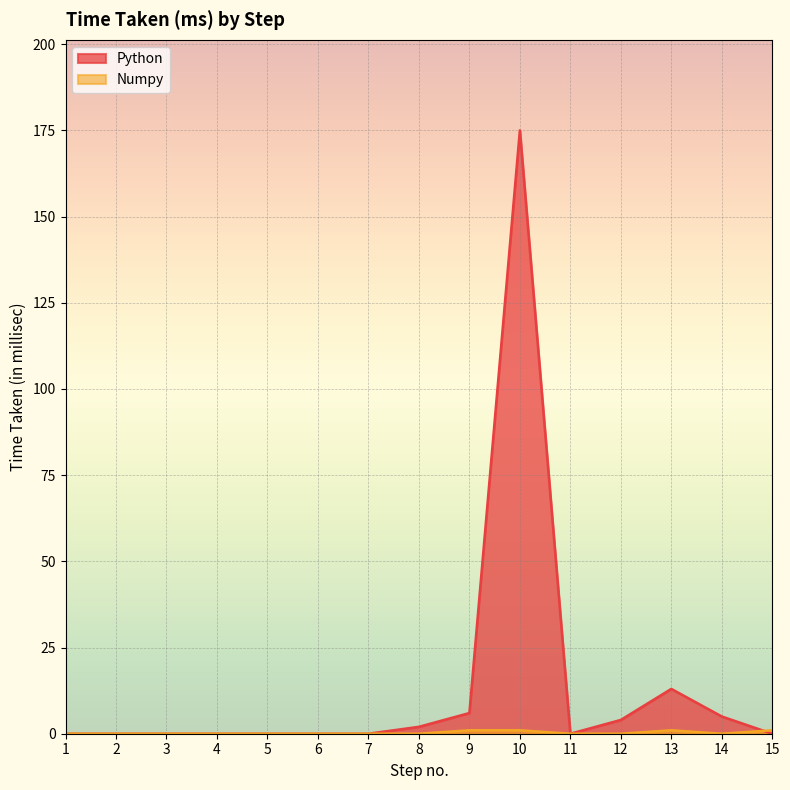

Where is the first local maximum for Python?

10